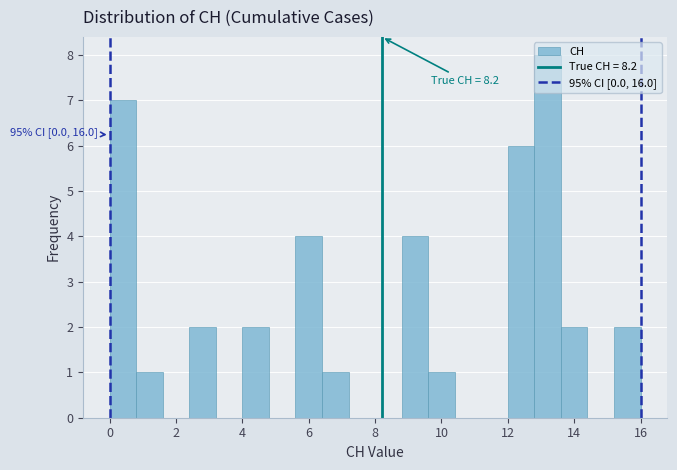

Over which range of the x-axis is the bar tallest?

12.8 to 13.6